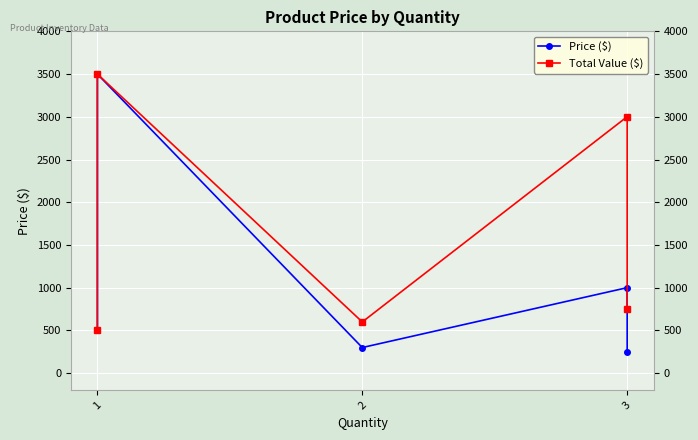

What is the value of the Total Value ($) point at the 5th from the left?

750.0